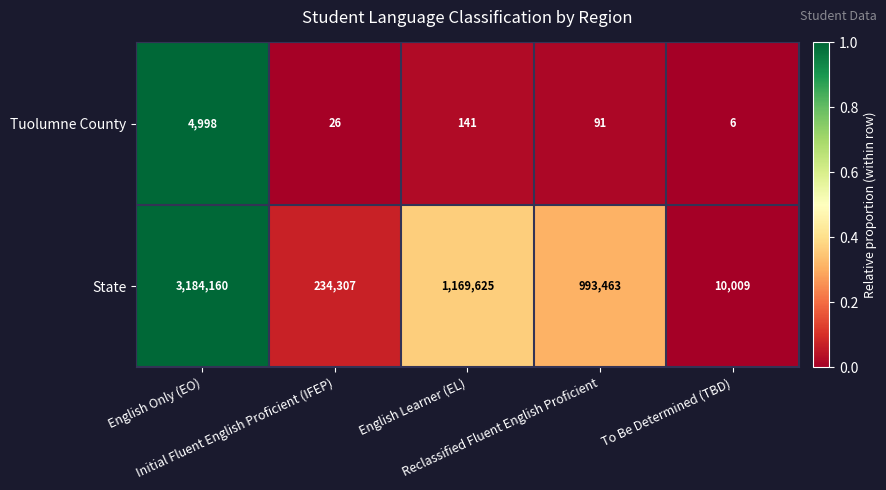

At To Be Determined (TBD), list the series in order from largest to smallest.

State, Tuolumne County